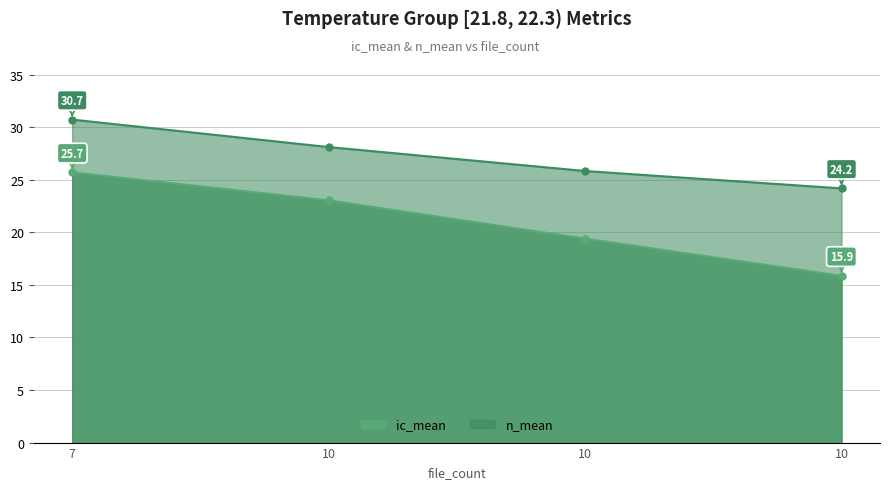

Is the value of ic_mean at 7 greater than the value of n_mean at 10?

No